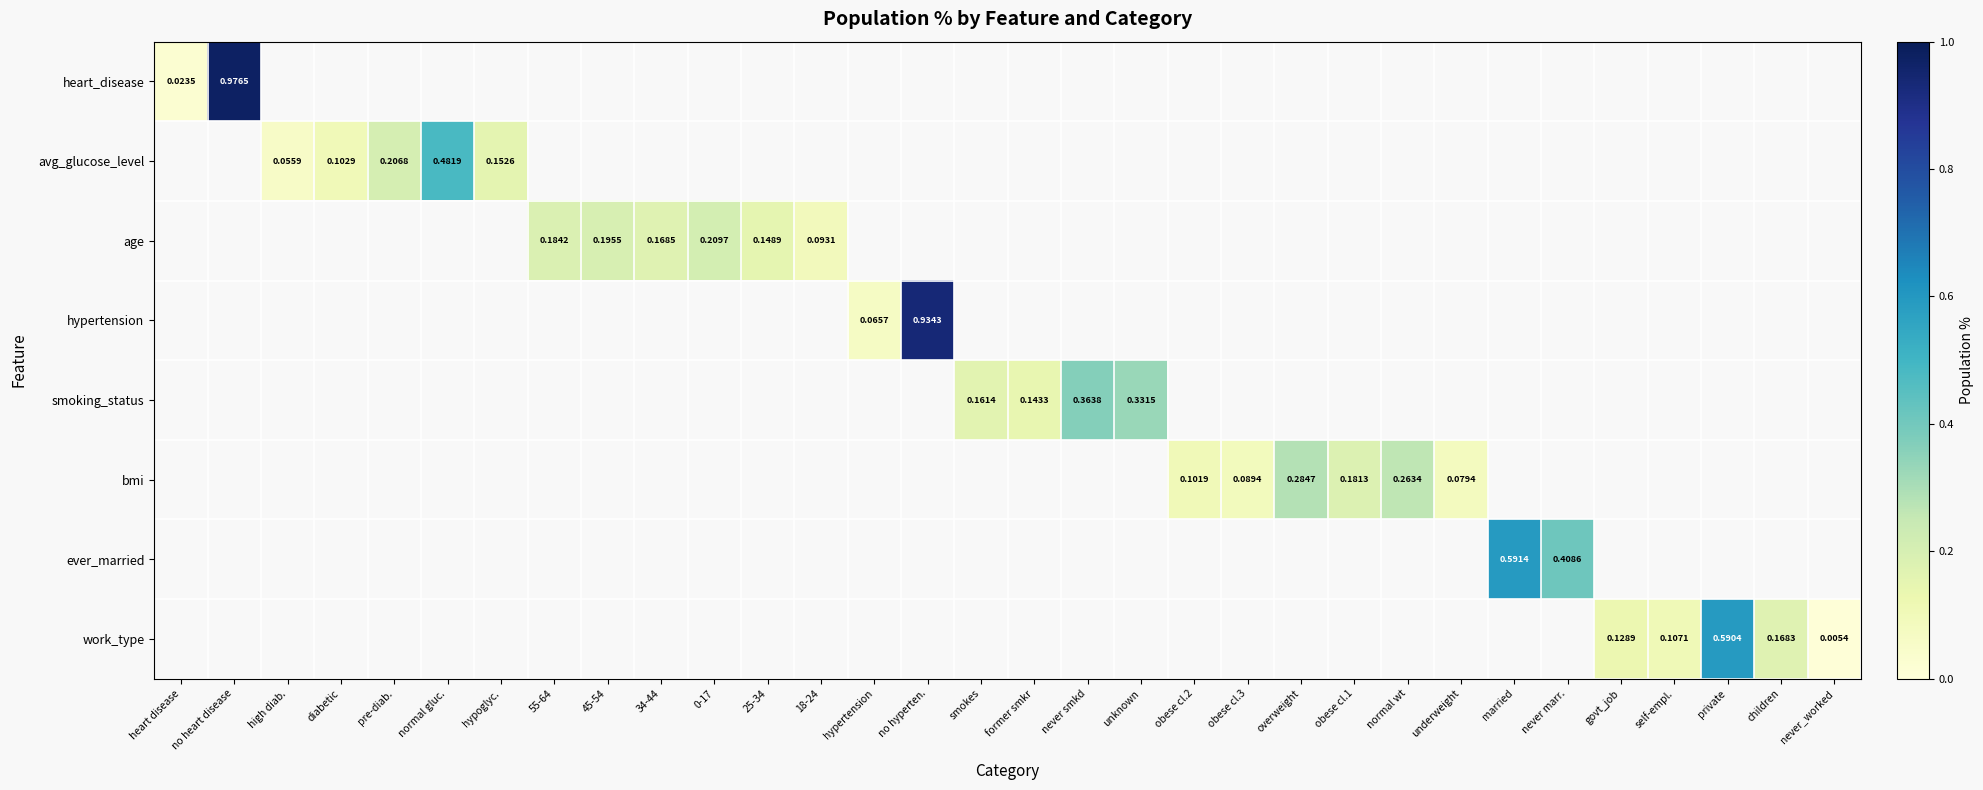

Which series has the widest spread of values?

heart_disease